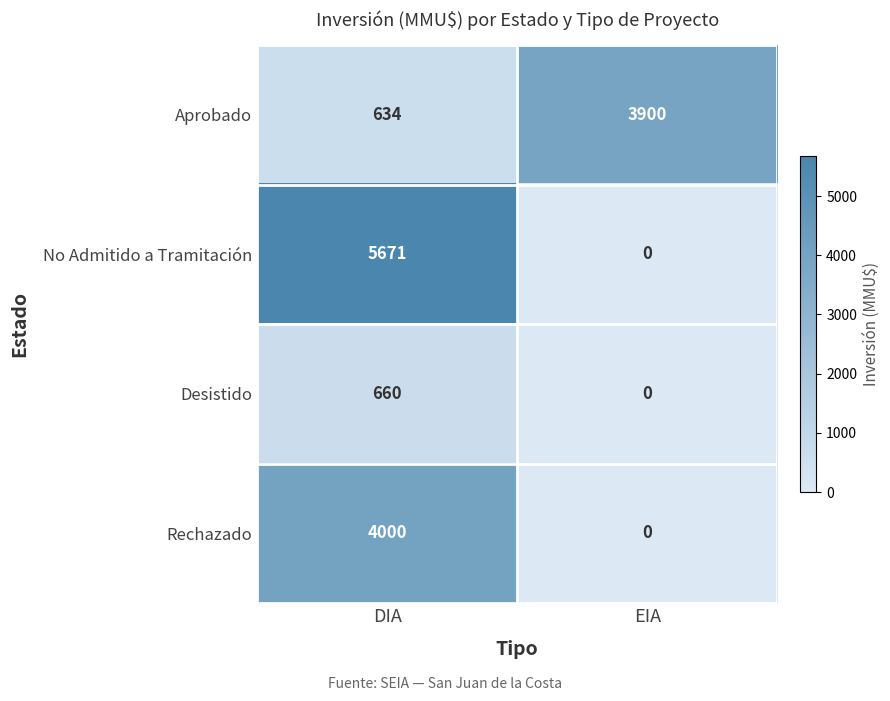

What is the sum of all No Admitido a Tramitación values?

5671